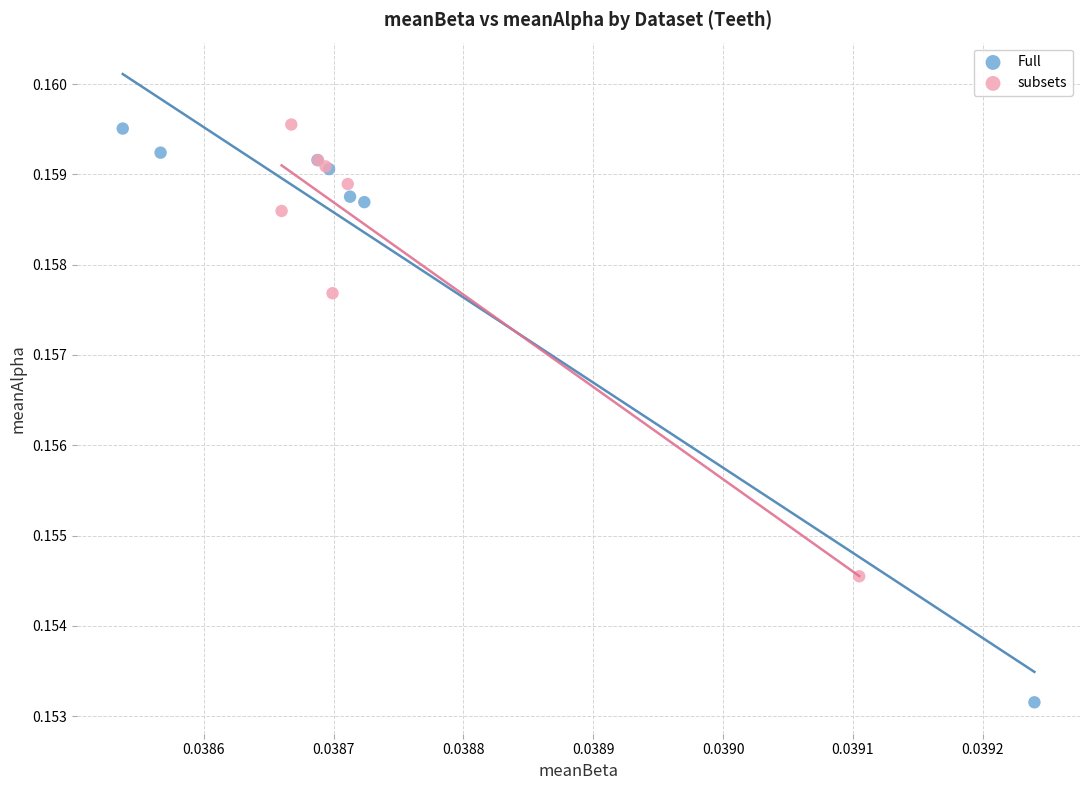

Which series contains the lowest Y value?

Full